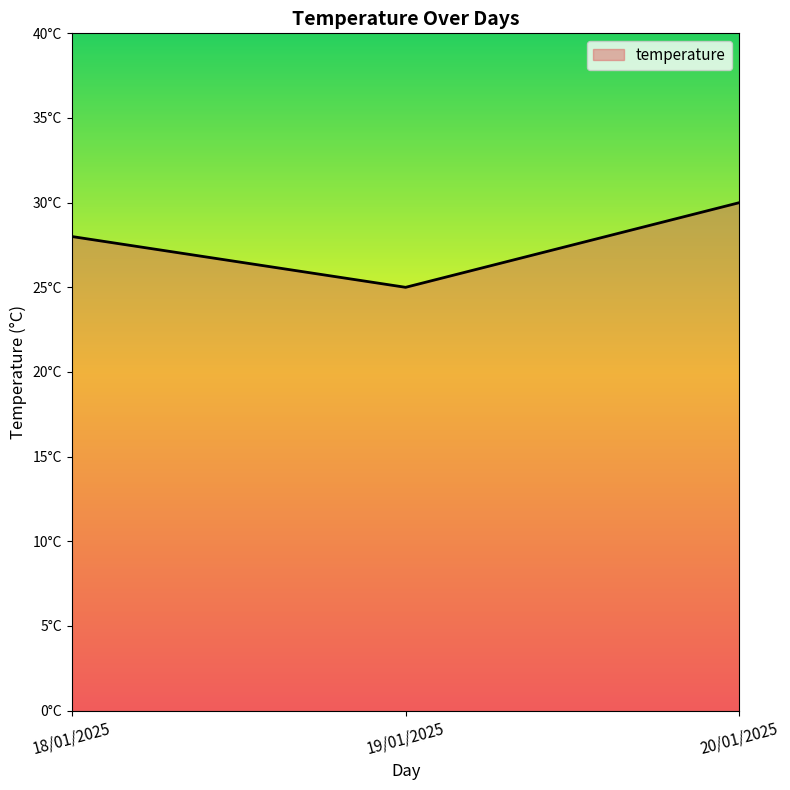

At which category does the chart reach its peak across all series?

20/01/2025